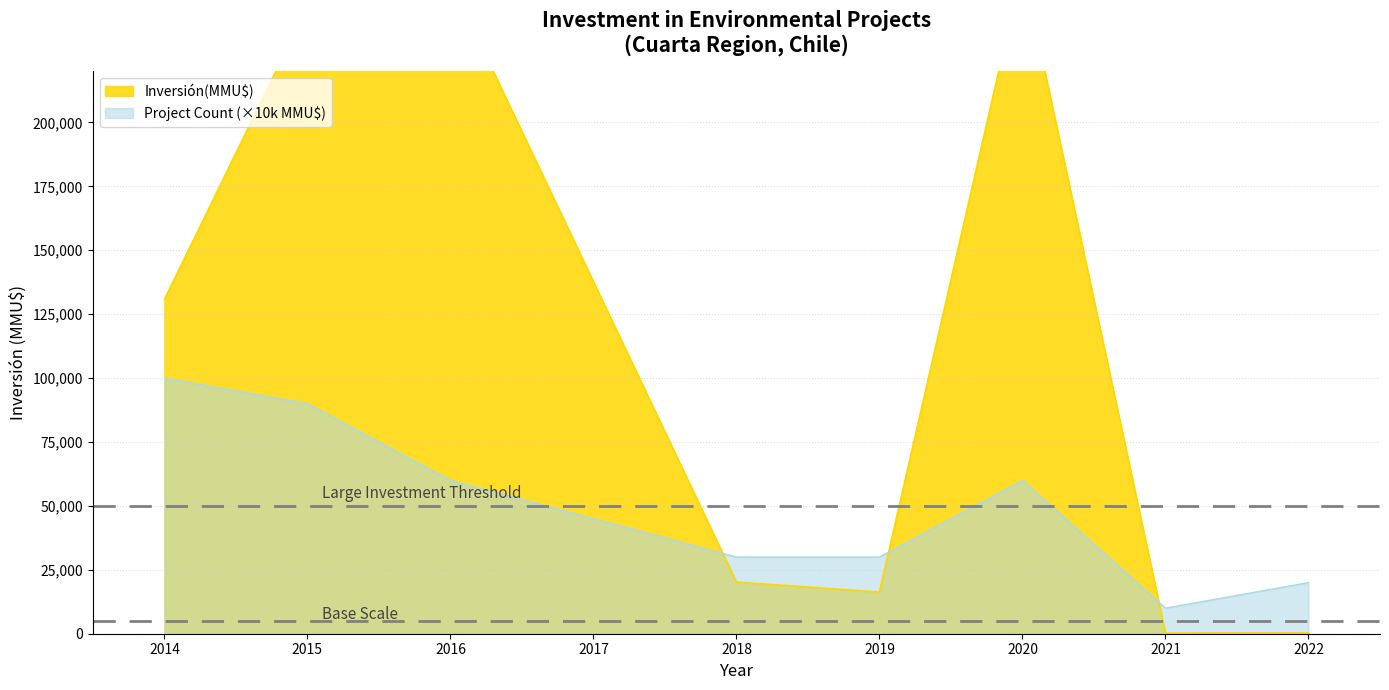

Does the chart have visible grid lines?

Yes